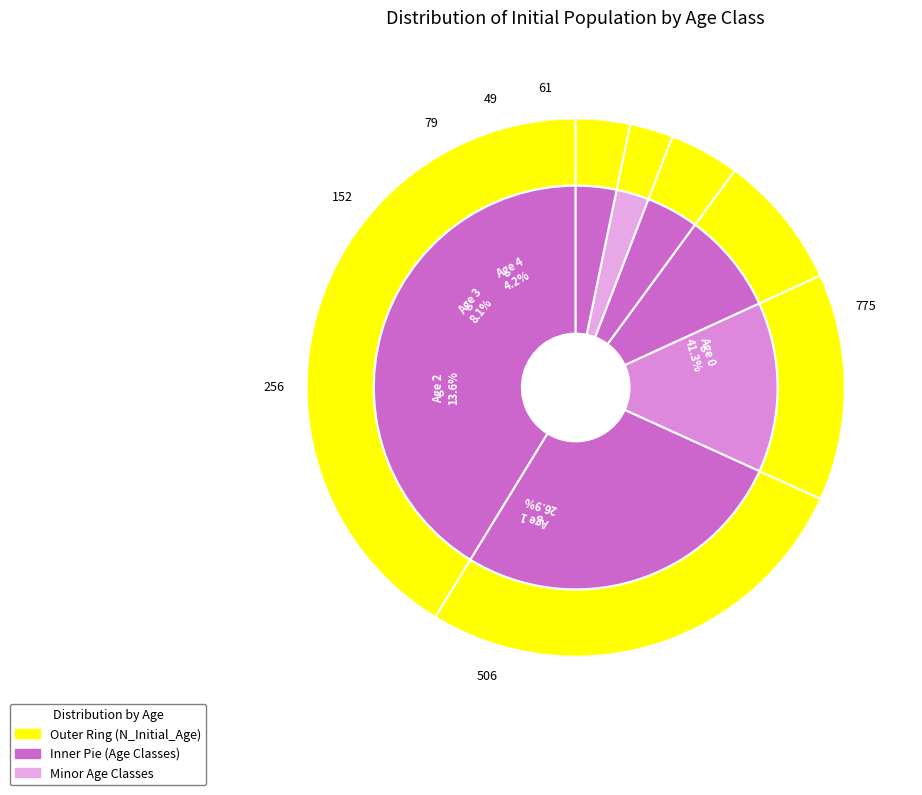

Is it true that Age 1 is 27% of the pie?

True